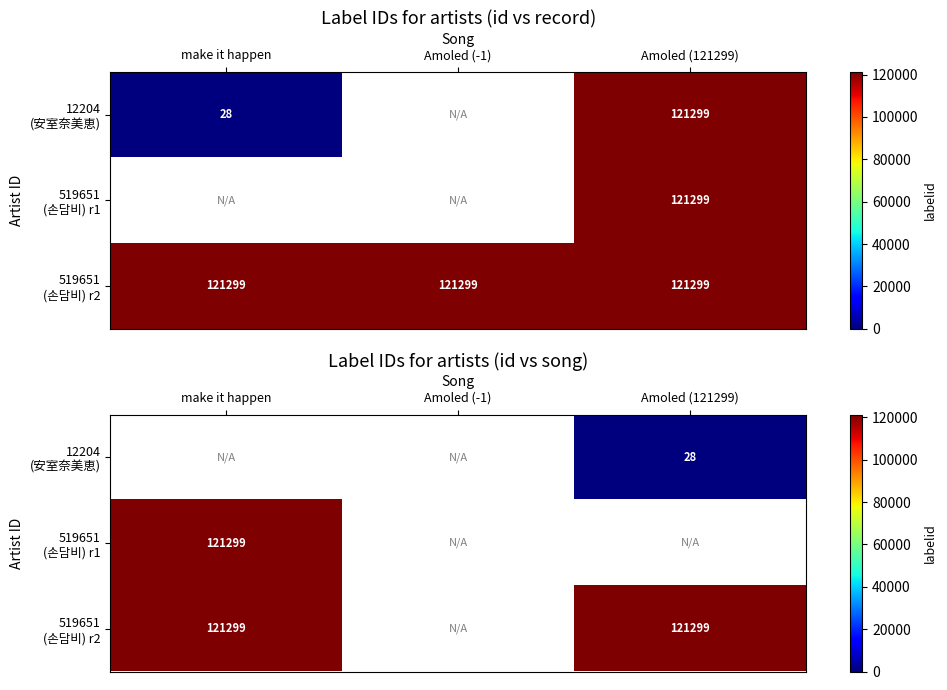

Which category has the lowest value across all series?

Amoled (121299)